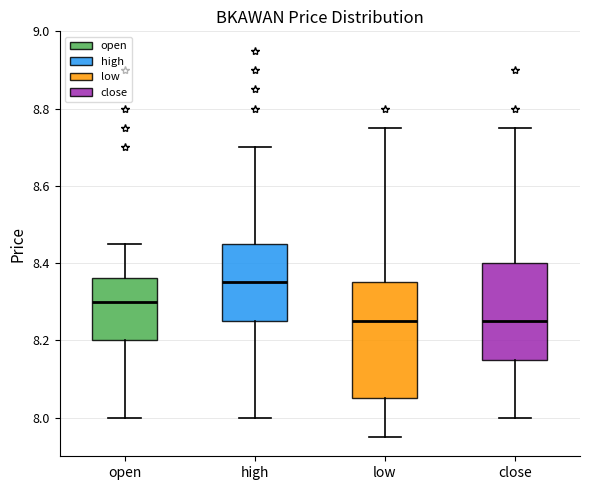

Which box's median line is the highest?

high